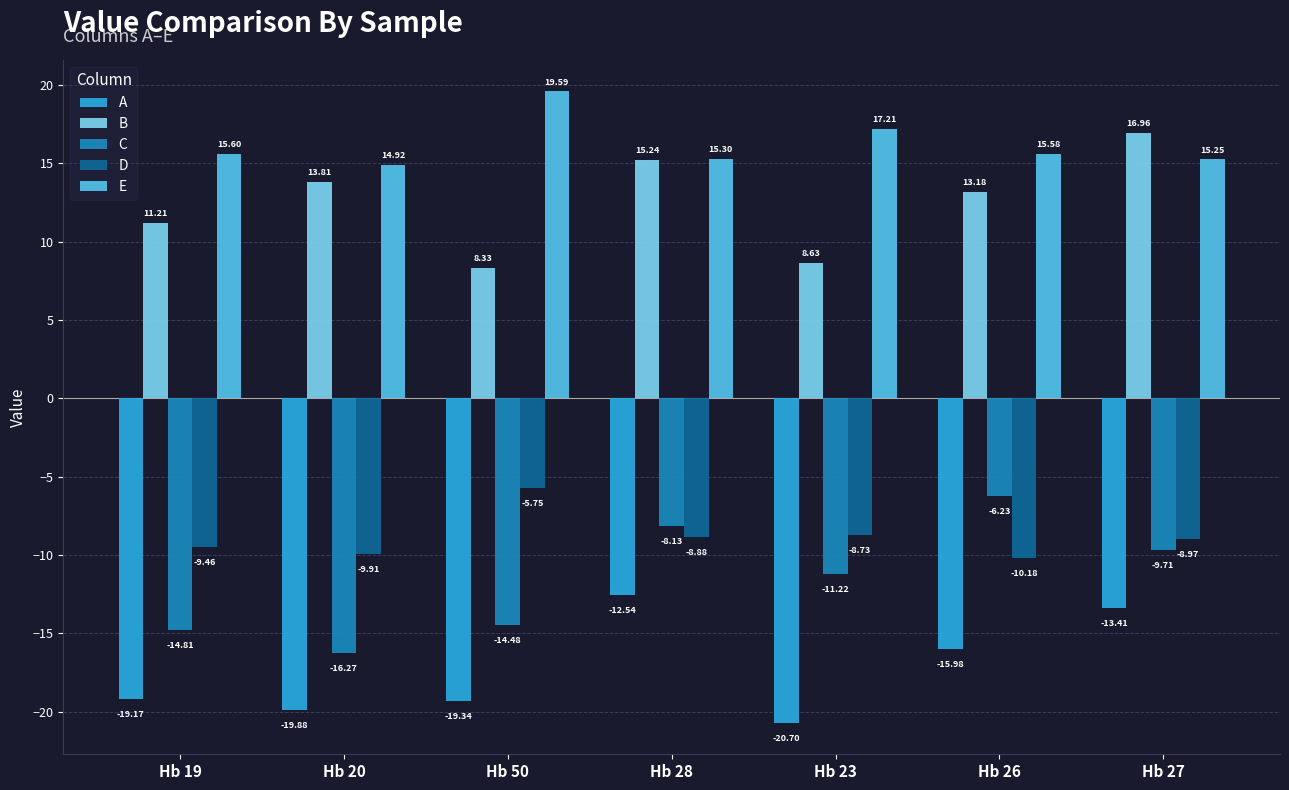

At which category is the sum across all series the highest?

Hb 28